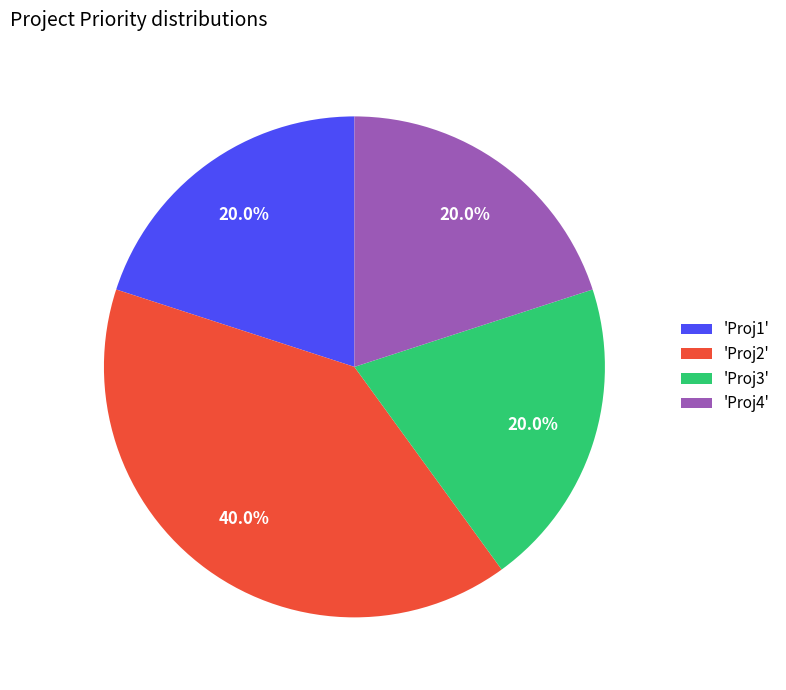

Combined, do 'Proj1' and 'Proj4' account for over 50%?

No